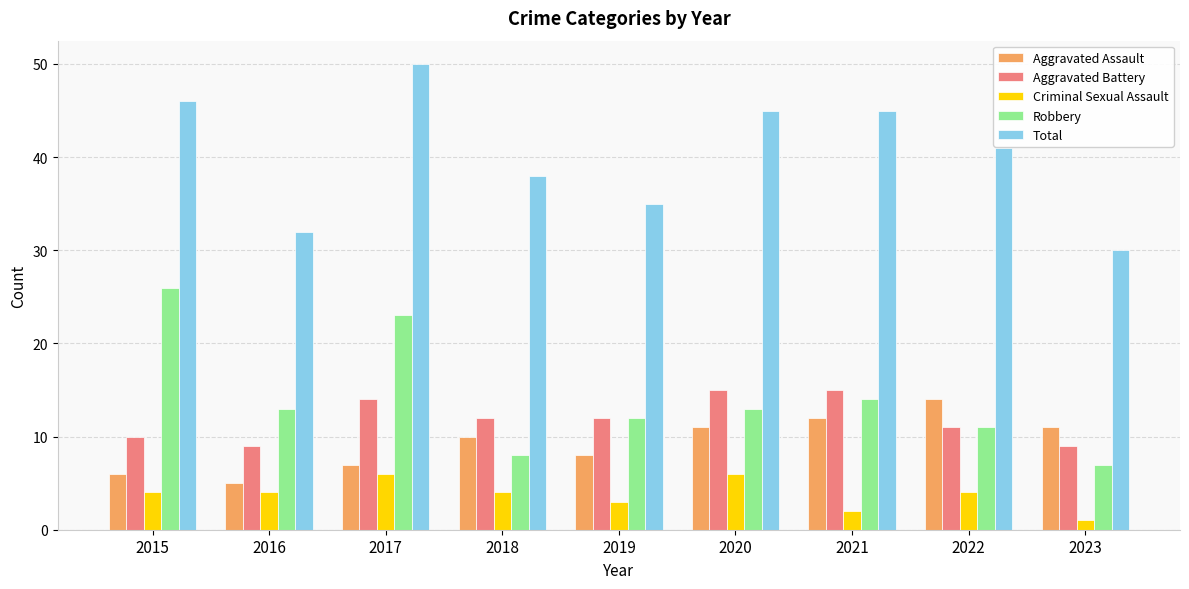

At which category is the sum across all series the highest?

2017